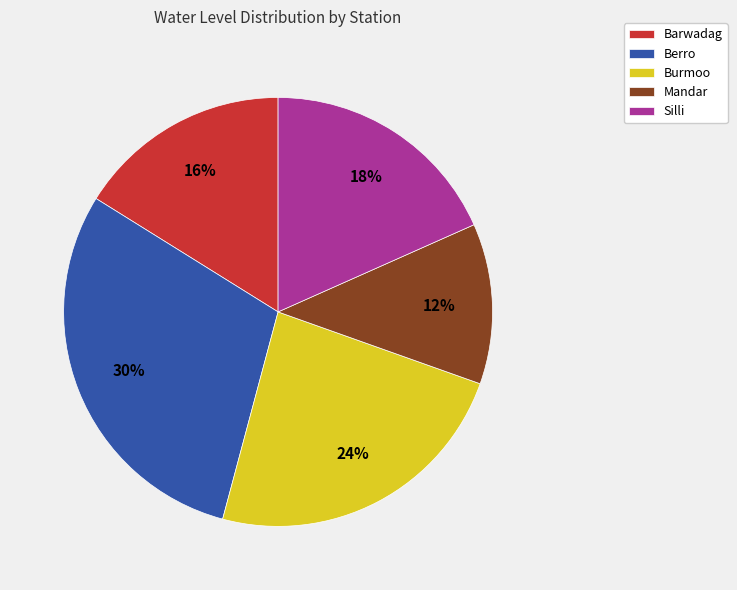

How many slices are in this pie chart?

5